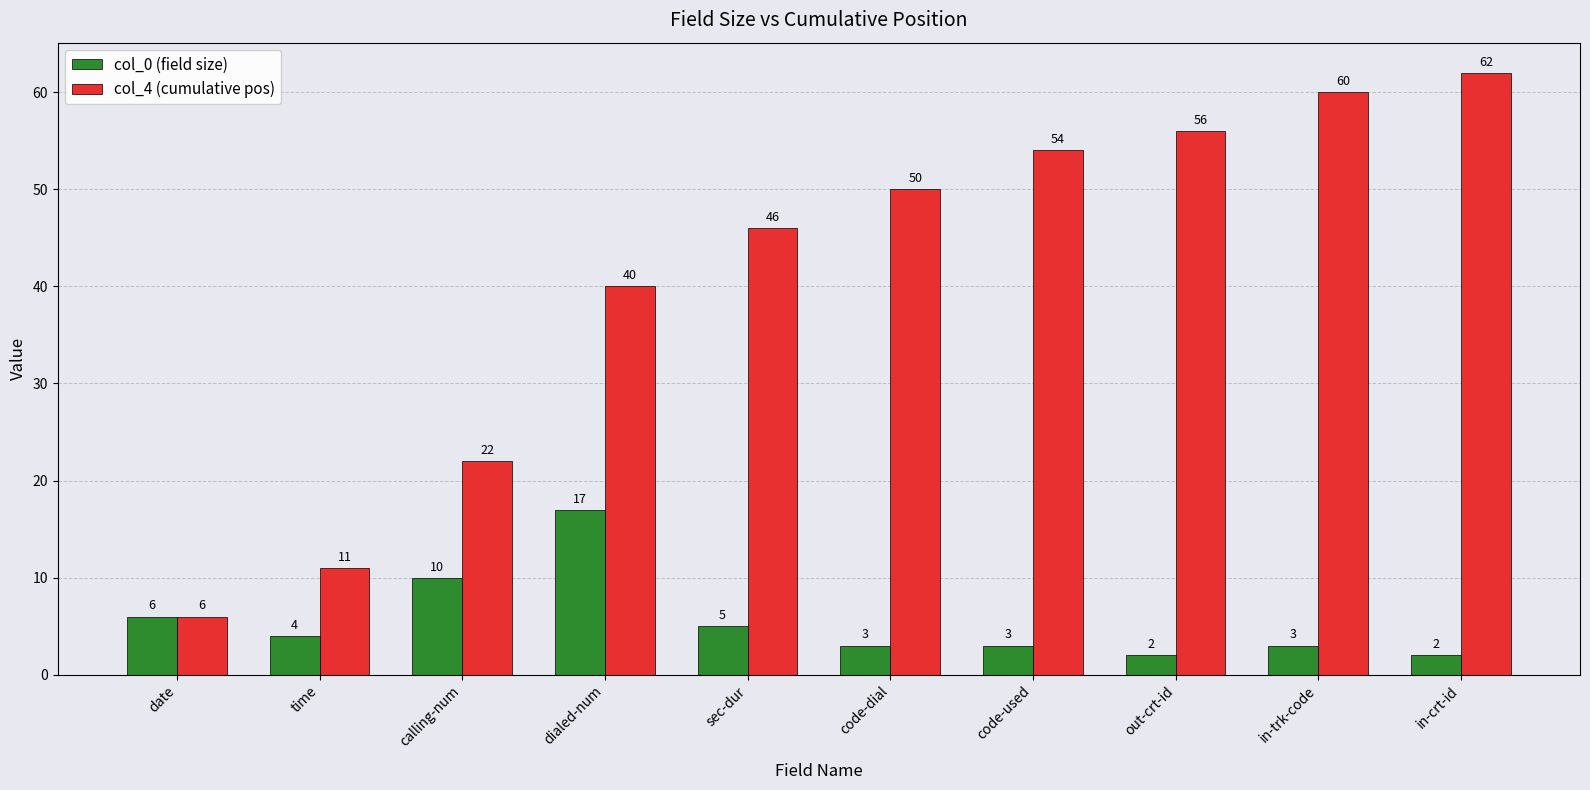

What position from the left is time?

2